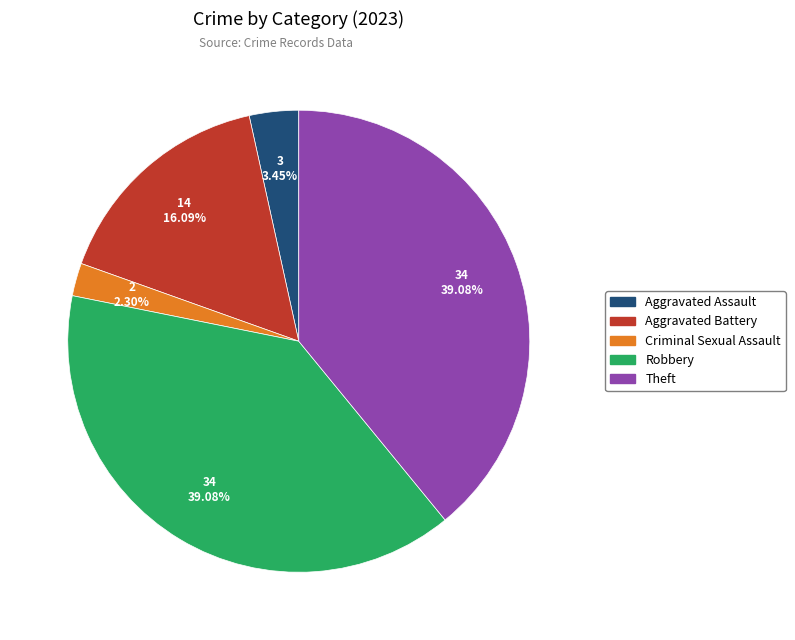

Is there a majority slice in this chart?

No